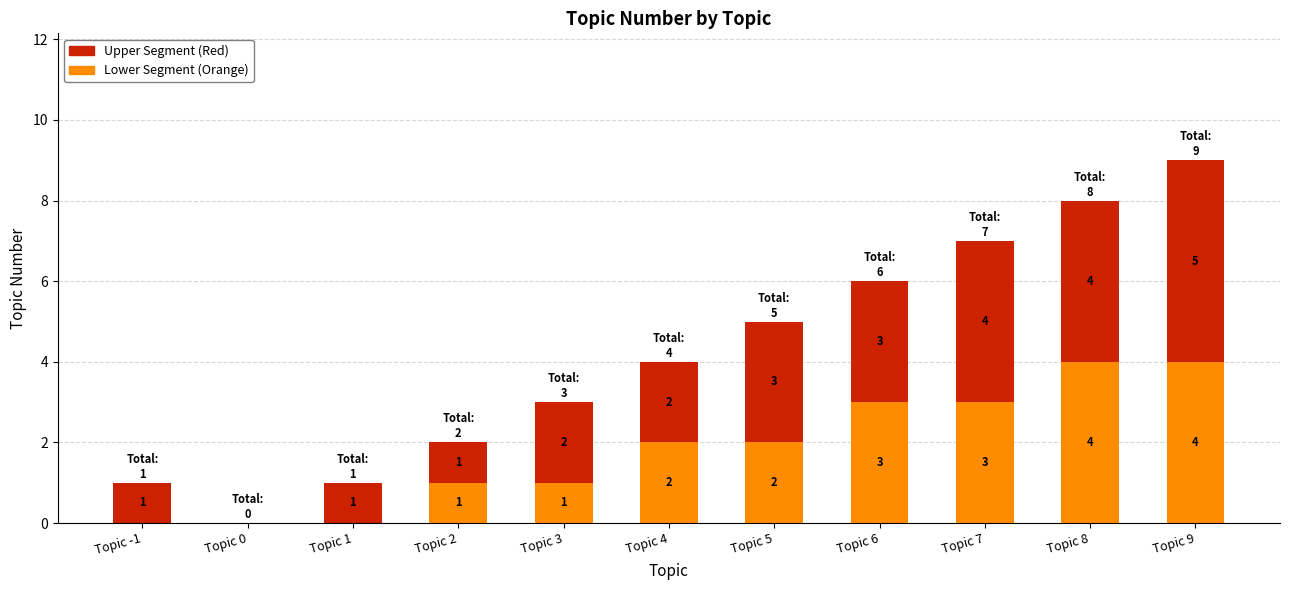

What is the total value across all series at Topic 6?

6